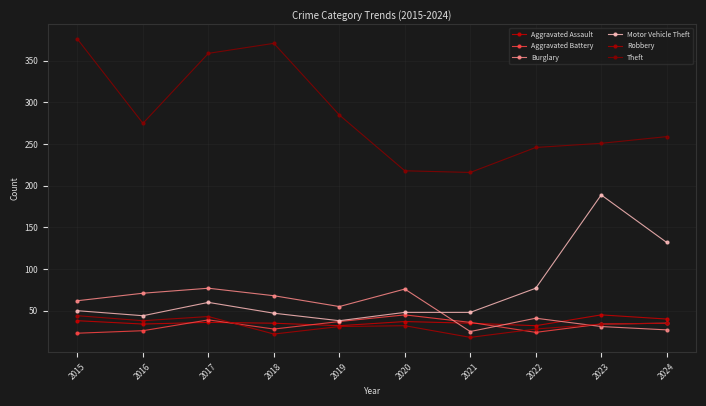

What is the sum of all Burglary values?

533